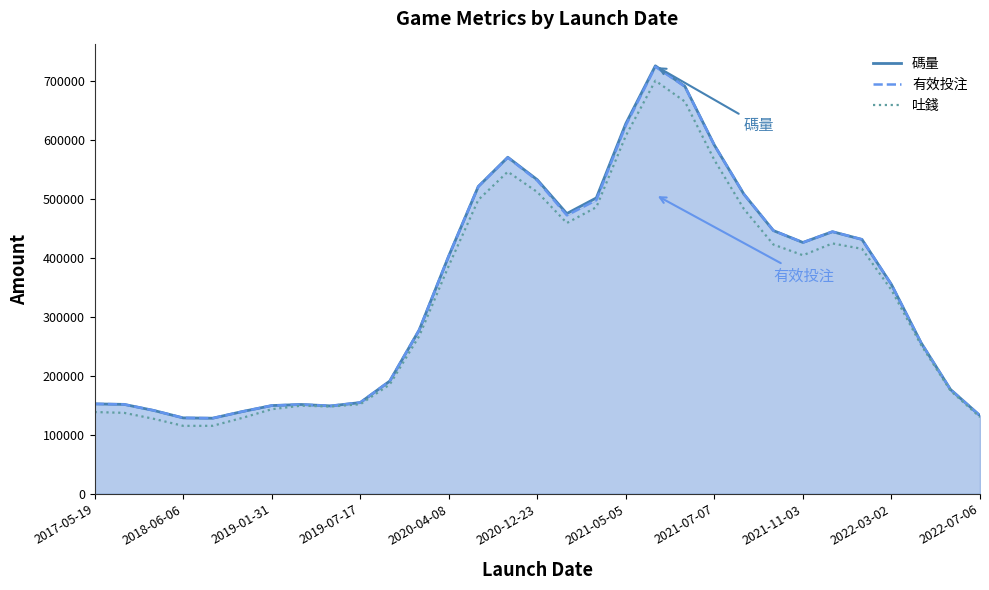

Which has a higher value, 2017-05-19 or 14?

14